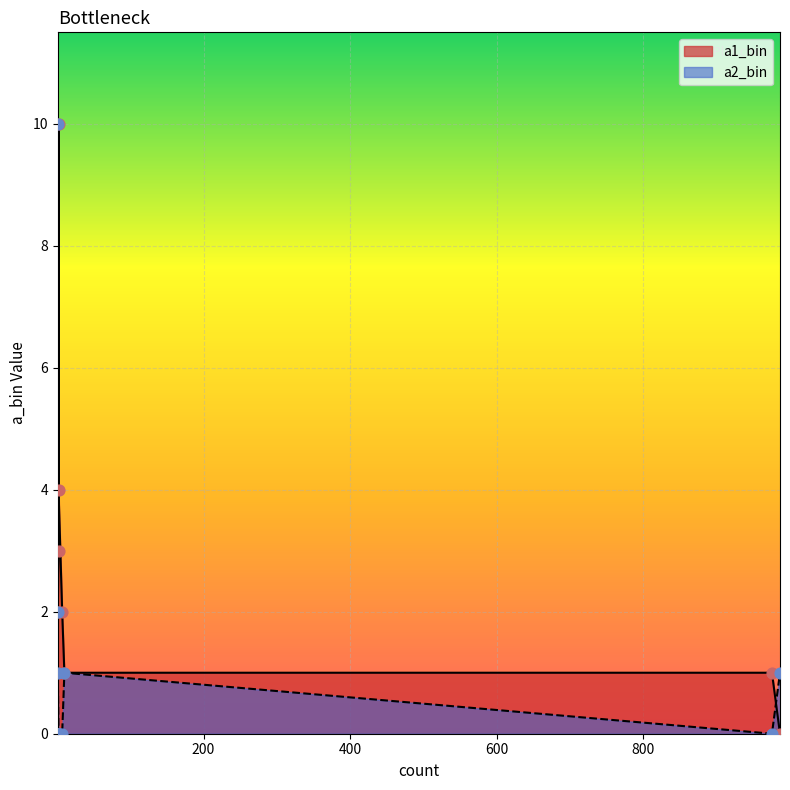

What are all the series names shown in the legend?

a1_bin, a2_bin